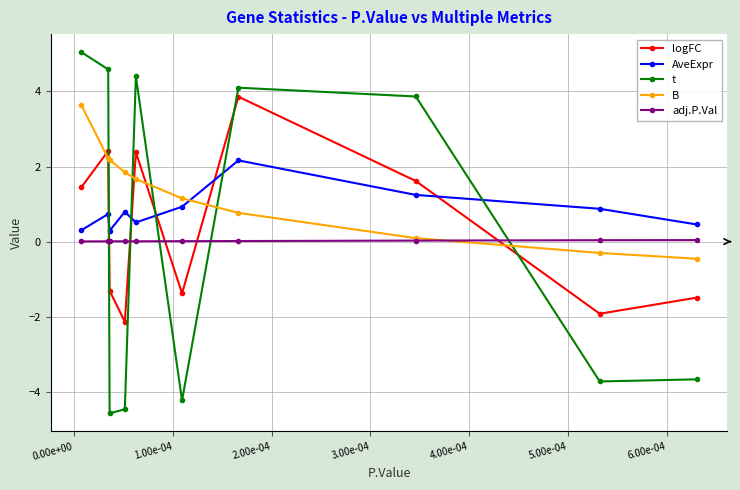

Which series has the largest range (max minus min)?

t